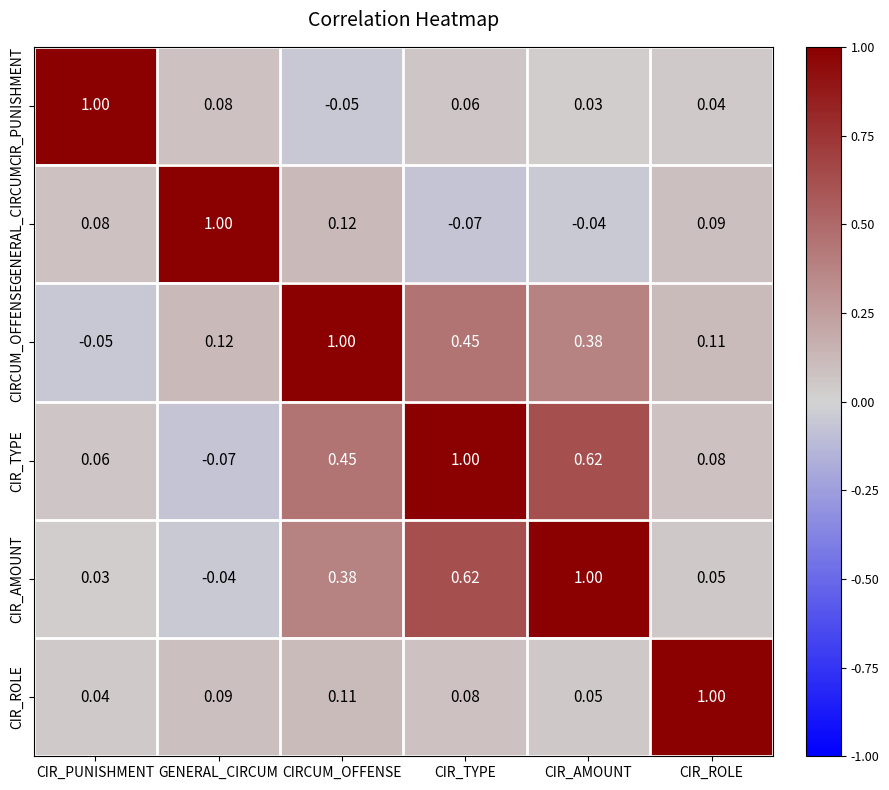

How many categories are shown in the chart?

6